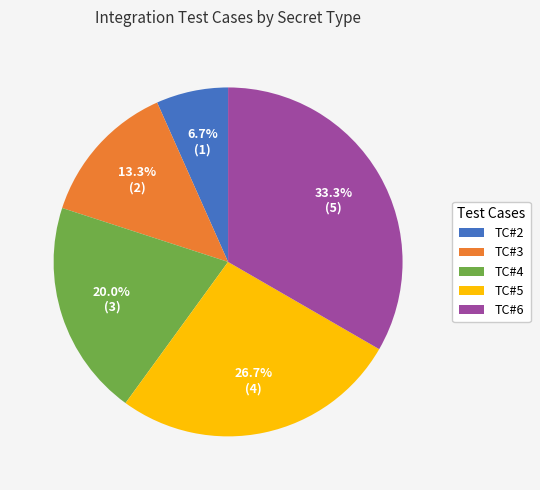

To the nearest percent, what is the difference between the TC#2 and TC#3 slice percentages?

7%